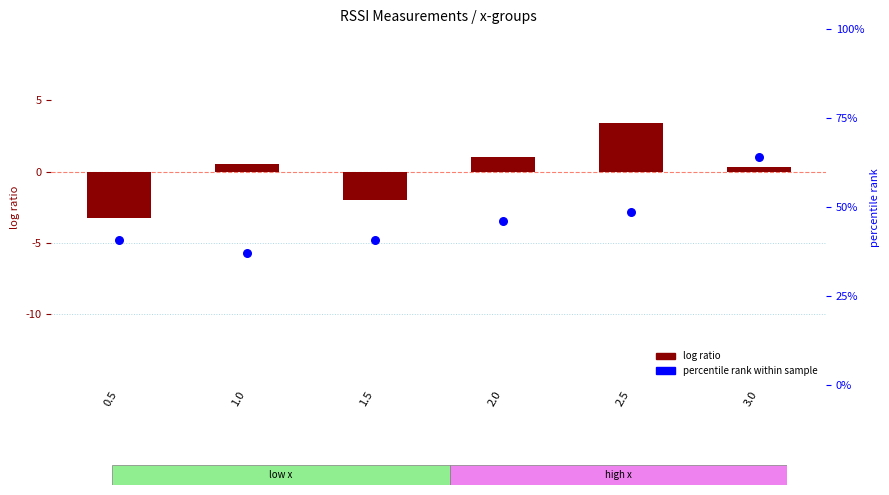

Which series has the largest total across all categories?

percentile rank (RSSI B)